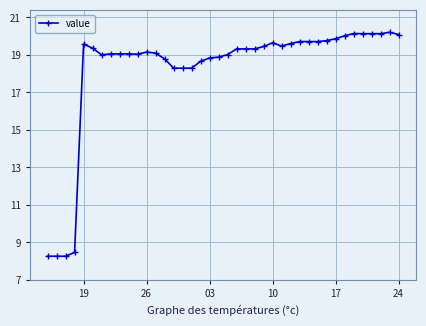

Does the chart have visible grid lines?

Yes